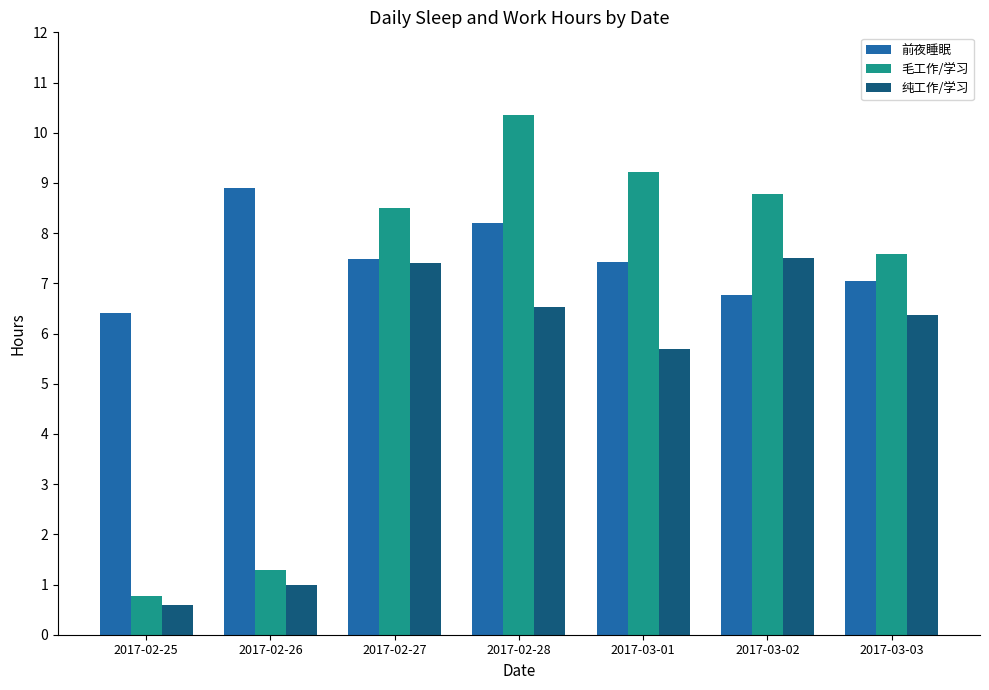

True or false: 毛工作/学习 has a value of 0.8 at 2017-02-25.

True